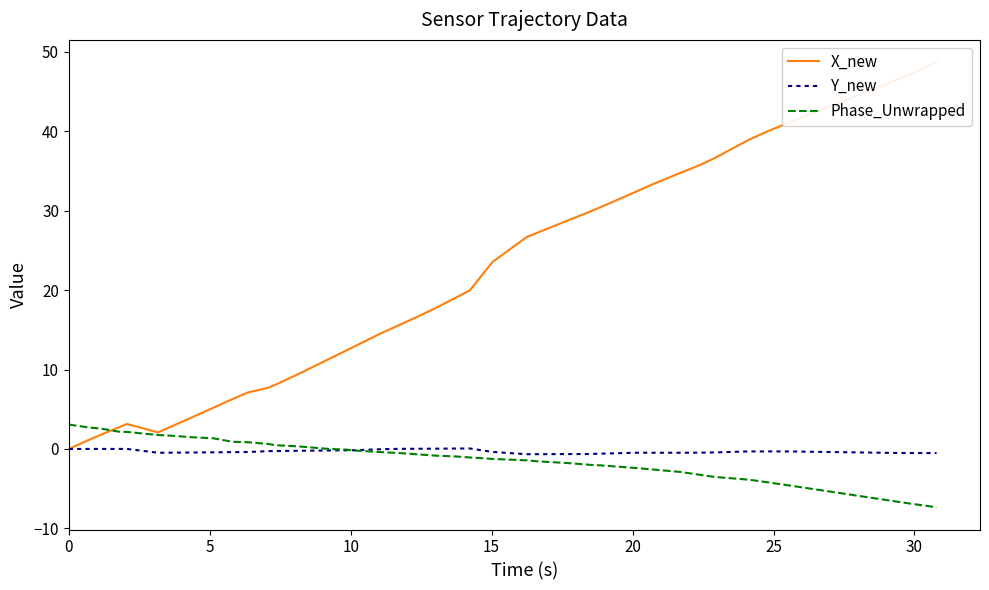

At how many categories does at least one series exceed 0?

40